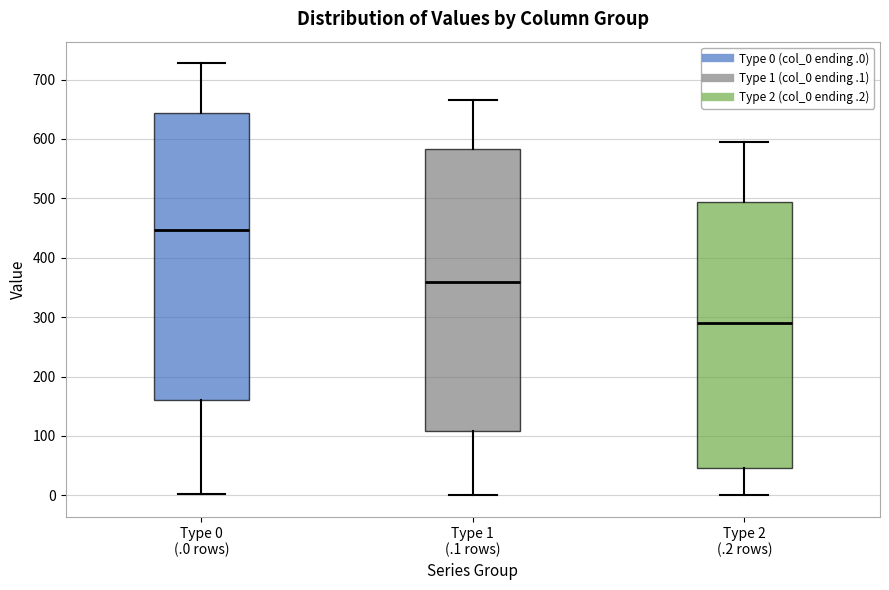

Reading left to right, read every box against the y-axis: the position of its median line, the range the box covers, and the ends of its whiskers. The values are not printed on the chart, so give them approximately, as read against the axis.

Type 0 (.0 rows): median 450, box 160 to 640, whiskers 0 to 730
Type 1 (.1 rows): median 360, box 110 to 580, whiskers 0 to 670
Type 2 (.2 rows): median 290, box 50 to 490, whiskers 0 to 590